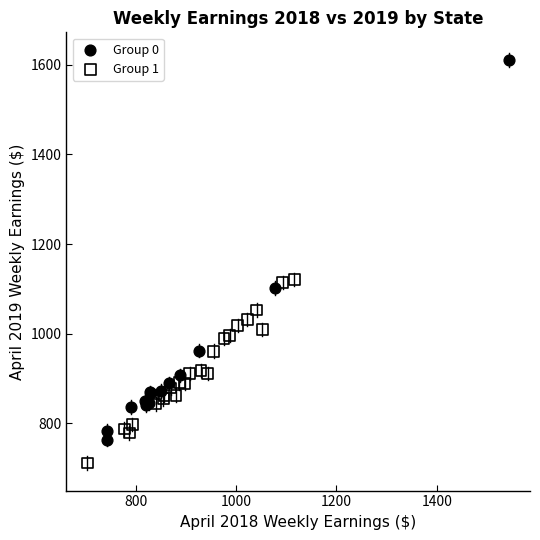

What are all the series names shown in the legend?

Group 0, Group 1